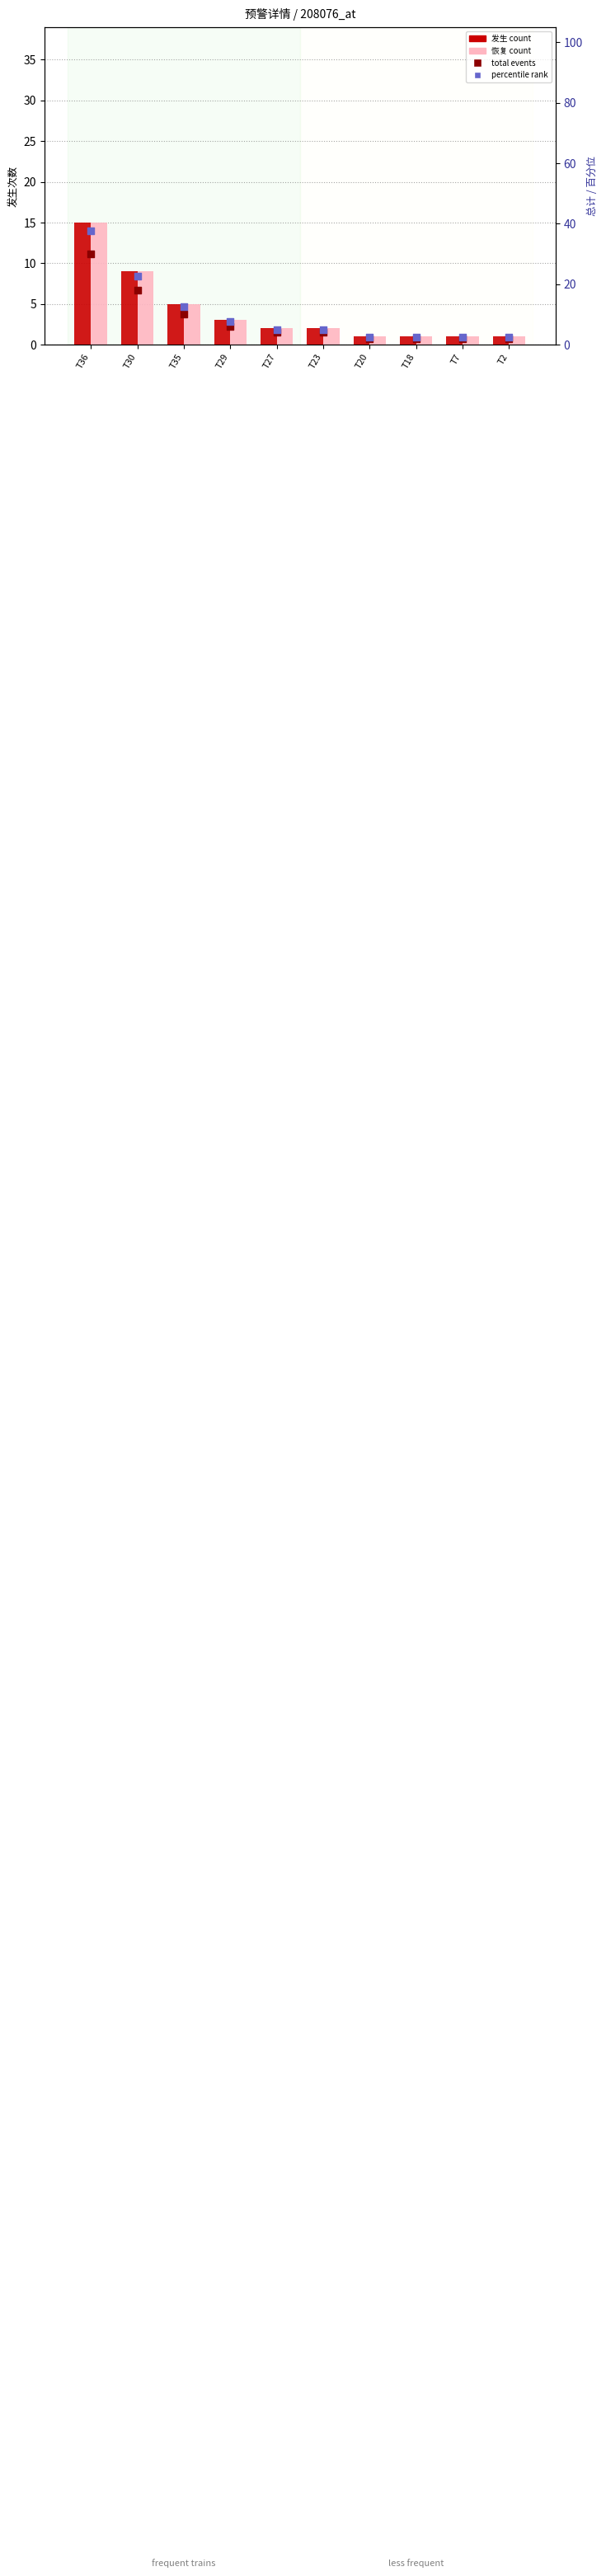

At how many categories does at least one series exceed 5?

4